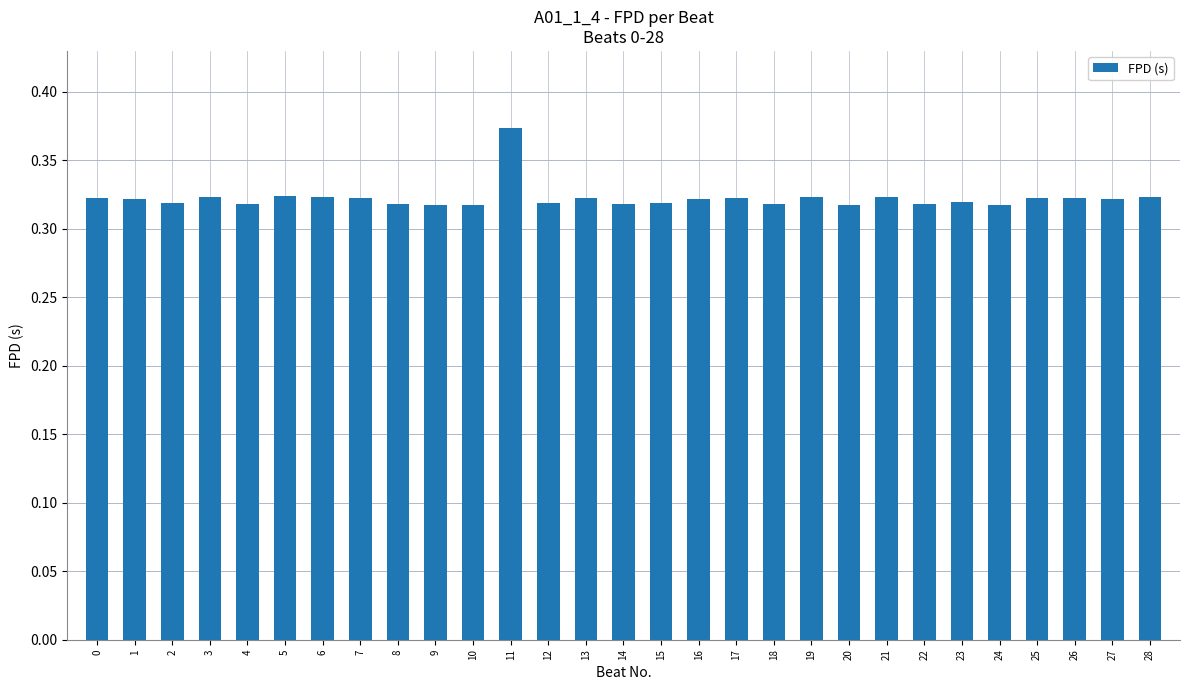

How many values are between 0 and 1?

29